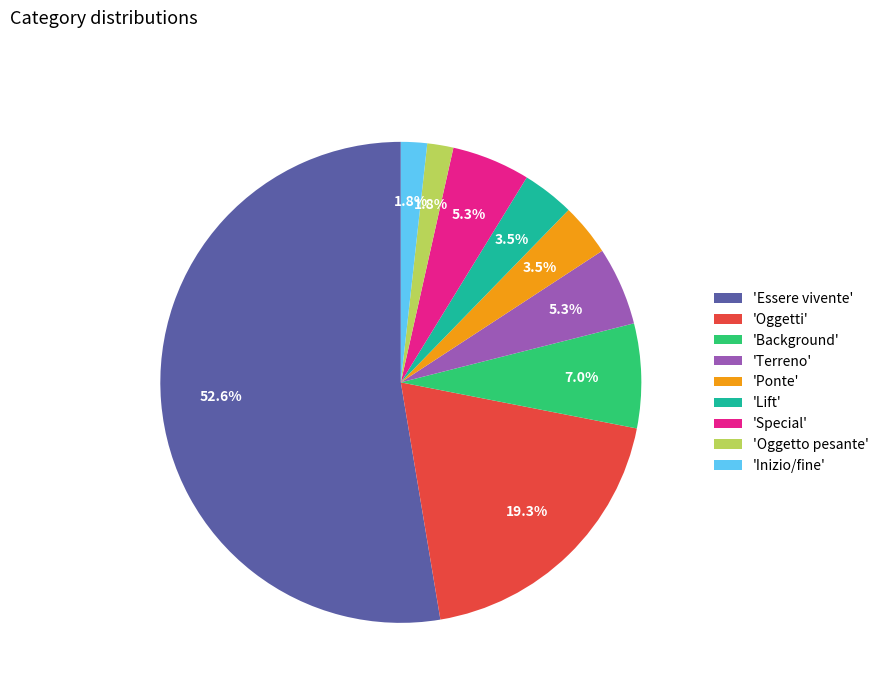

Which category has the biggest portion of the pie?

'Essere vivente'